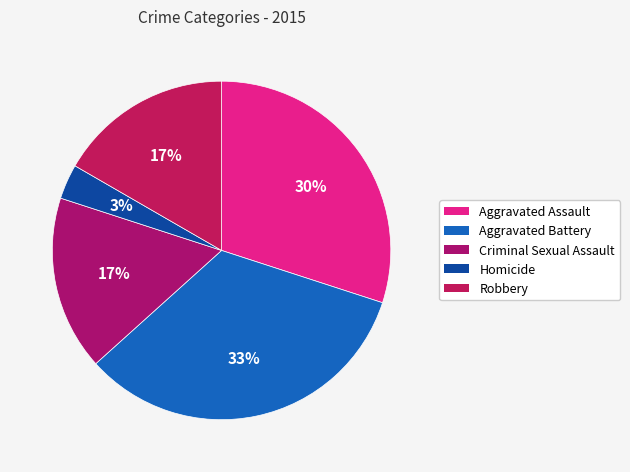

How many segments does this pie chart have?

5